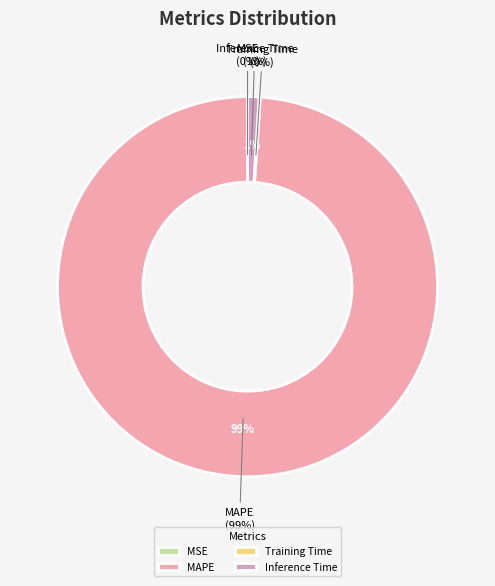

To the nearest percent, what is the difference between the MAPE and Training Time slice percentages?

99%